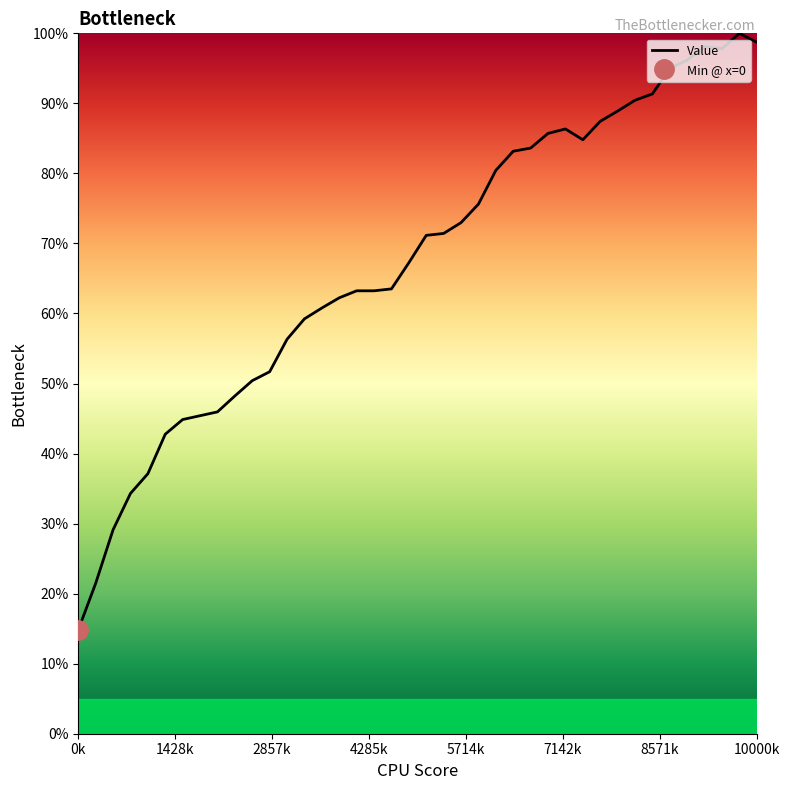

What is the approximate value at 32?

0.9